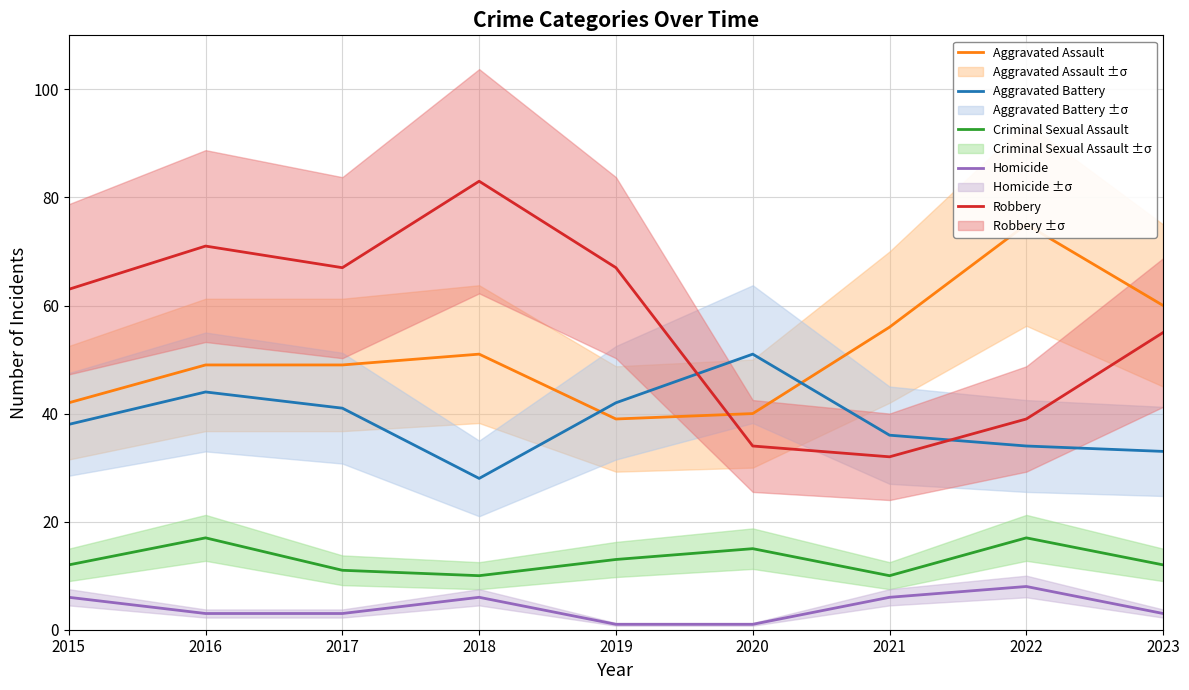

Reading right to left, transcribe all the data shown in this chart.

Aggravated Assault: 60	75	56	40	39	51	49	49	42
Aggravated Battery: 33	34	36	51	42	28	41	44	38
Criminal Sexual Assault: 12	17	10	15	13	10	11	17	12
Homicide: 3	8	6	1	1	6	3	3	6
Robbery: 55	39	32	34	67	83	67	71	63